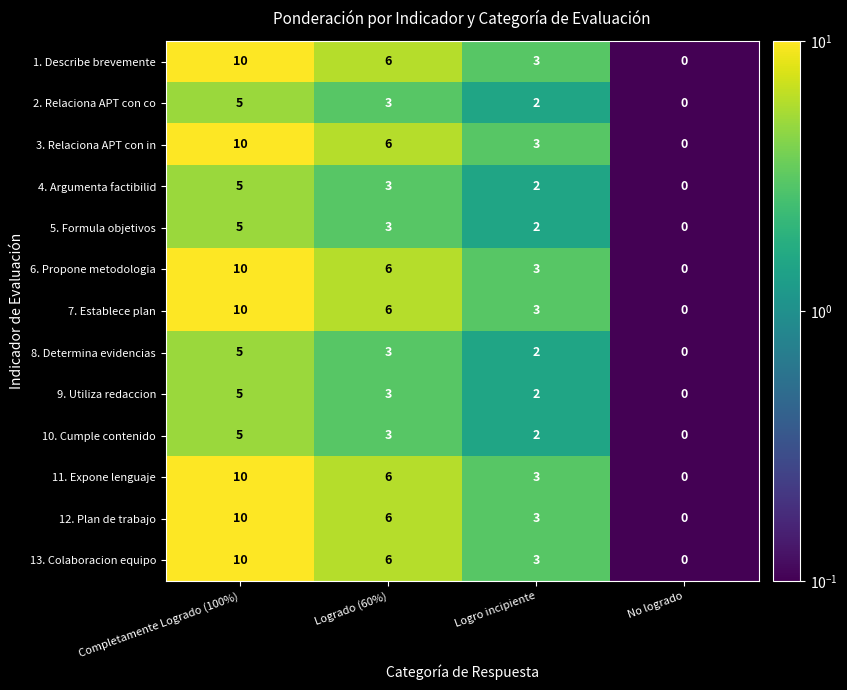

What is the spread (max minus min) of values at Completamente Logrado (100%)?

5